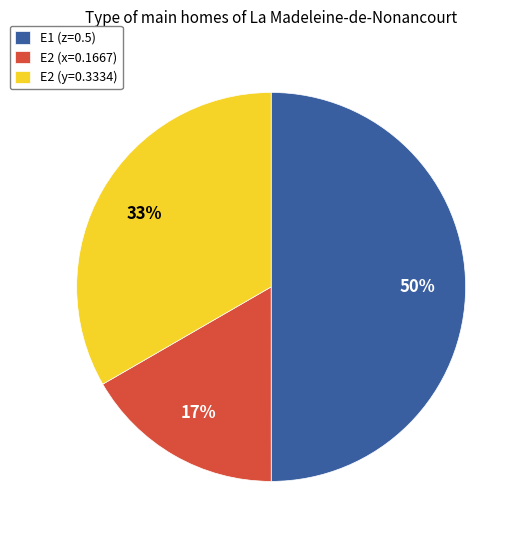

Count the number of slices in the pie.

3